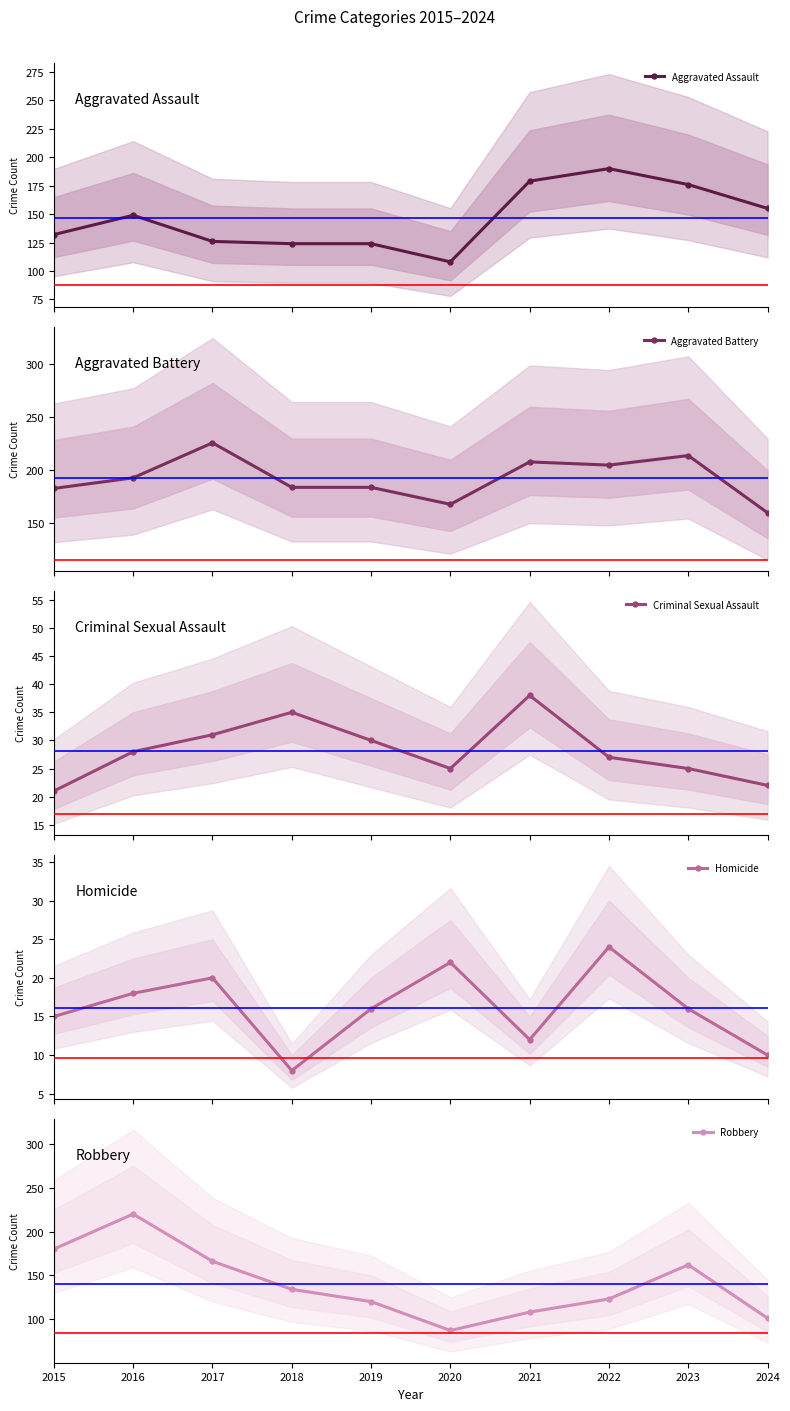

Reading left to right, transcribe all the data shown in this chart.

Aggravated Assault: 2015=132	2016=149	2017=126	2018=124	2019=124	2020=108	2021=179	2022=190	2023=176	2024=155
Aggravated Battery: 2015=183	2016=193	2017=226	2018=184	2019=184	2020=168	2021=208	2022=205	2023=214	2024=160
Criminal Sexual Assault: 2015=21	2016=28	2017=31	2018=35	2019=30	2020=25	2021=38	2022=27	2023=25	2024=22
Homicide: 2015=15	2016=18	2017=20	2018=8	2019=16	2020=22	2021=12	2022=24	2023=16	2024=10
Robbery: 2015=180	2016=220	2017=166	2018=134	2019=120	2020=87	2021=108	2022=123	2023=162	2024=101